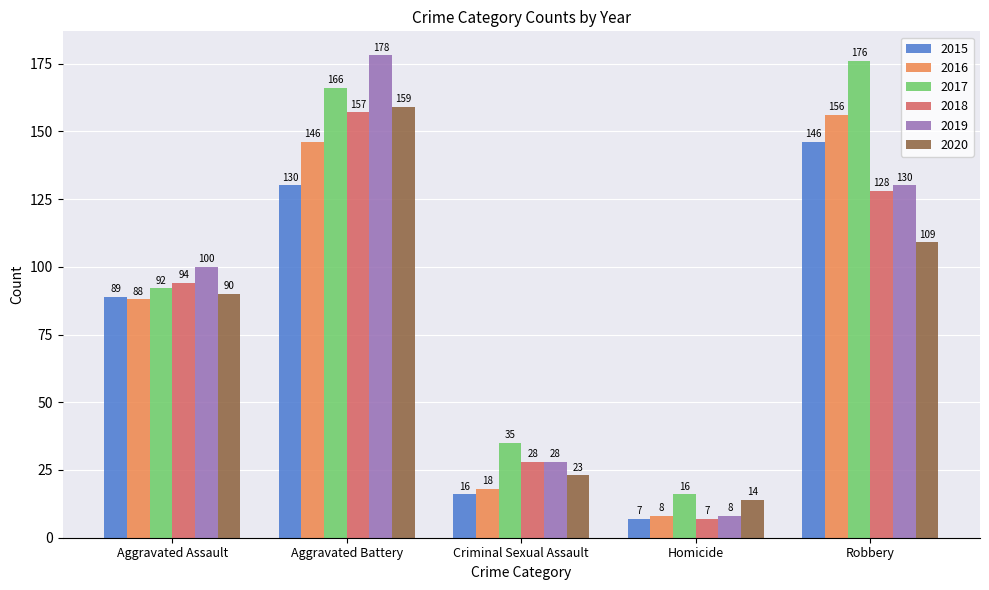

What is the maximum value for 2016?

156